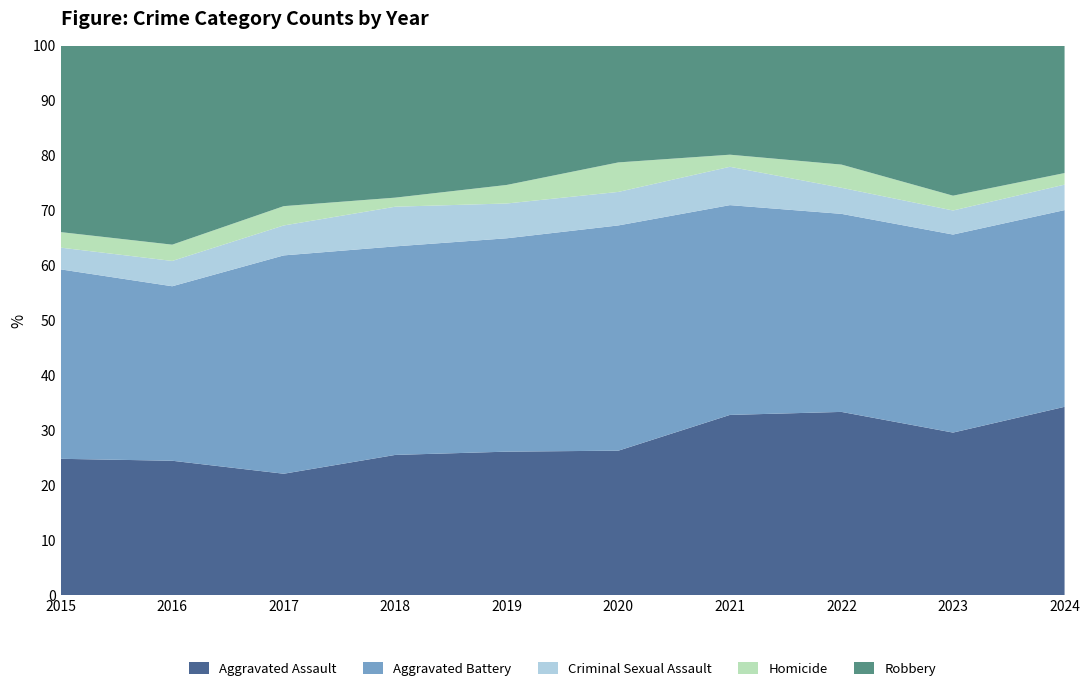

Reading left to right, list all the values displayed in this chart.

Aggravated Assault: 132	149	126	124	124	108	179	190	176	163
Aggravated Battery: 183	193	226	184	184	168	208	205	214	170
Criminal Sexual Assault: 21	28	31	35	30	25	38	27	26	22
Homicide: 15	18	20	8	16	22	12	24	16	10
Robbery: 180	220	166	134	120	87	108	123	162	110